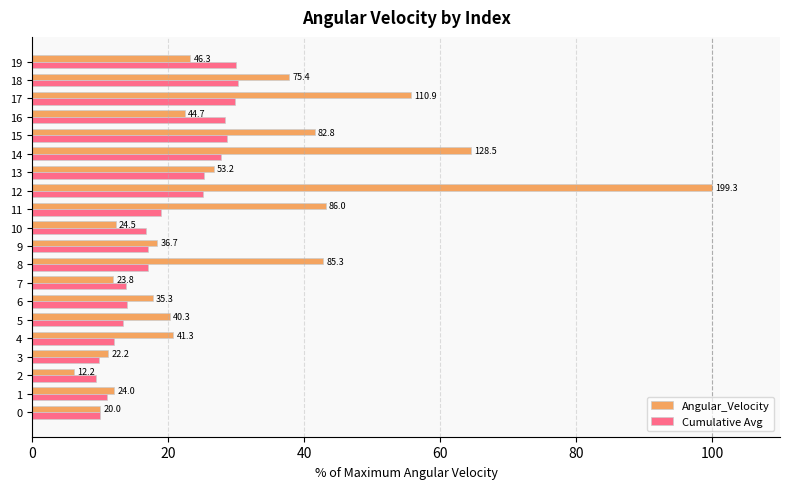

Is the value of Angular_Velocity at 11 greater than the value of Cumulative Avg at 8?

Yes